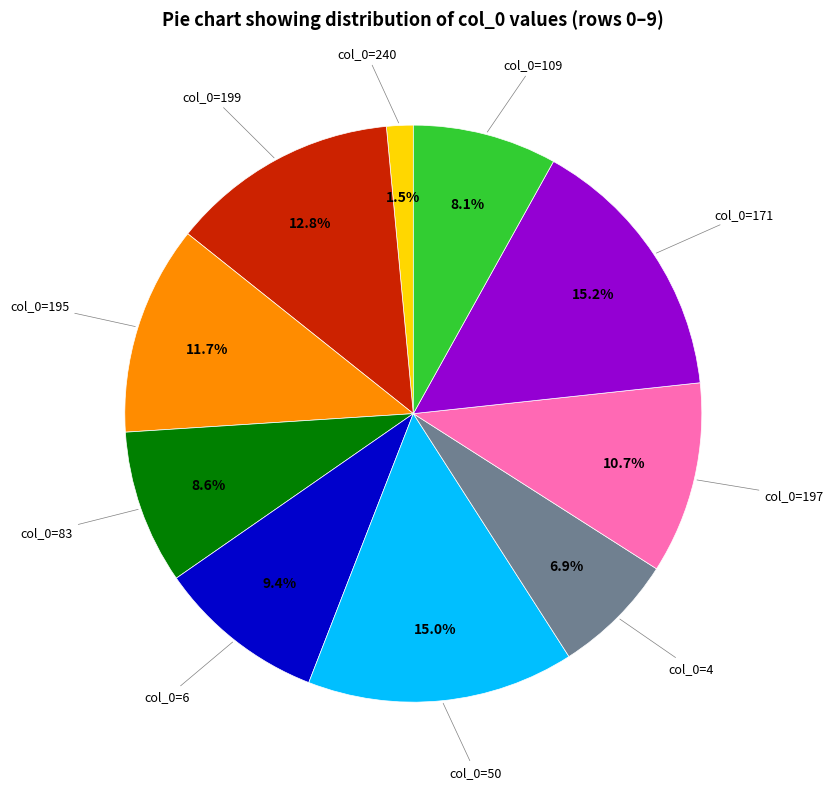

What is the smallest slice in the pie chart?

col_0=240